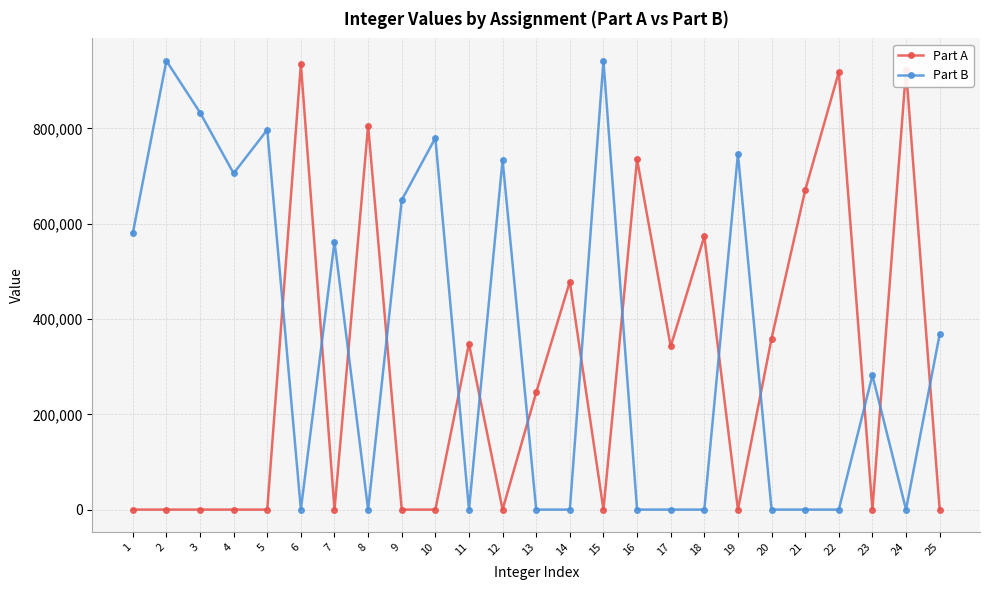

List the series in order of their overall mean, highest first.

Part B, Part A